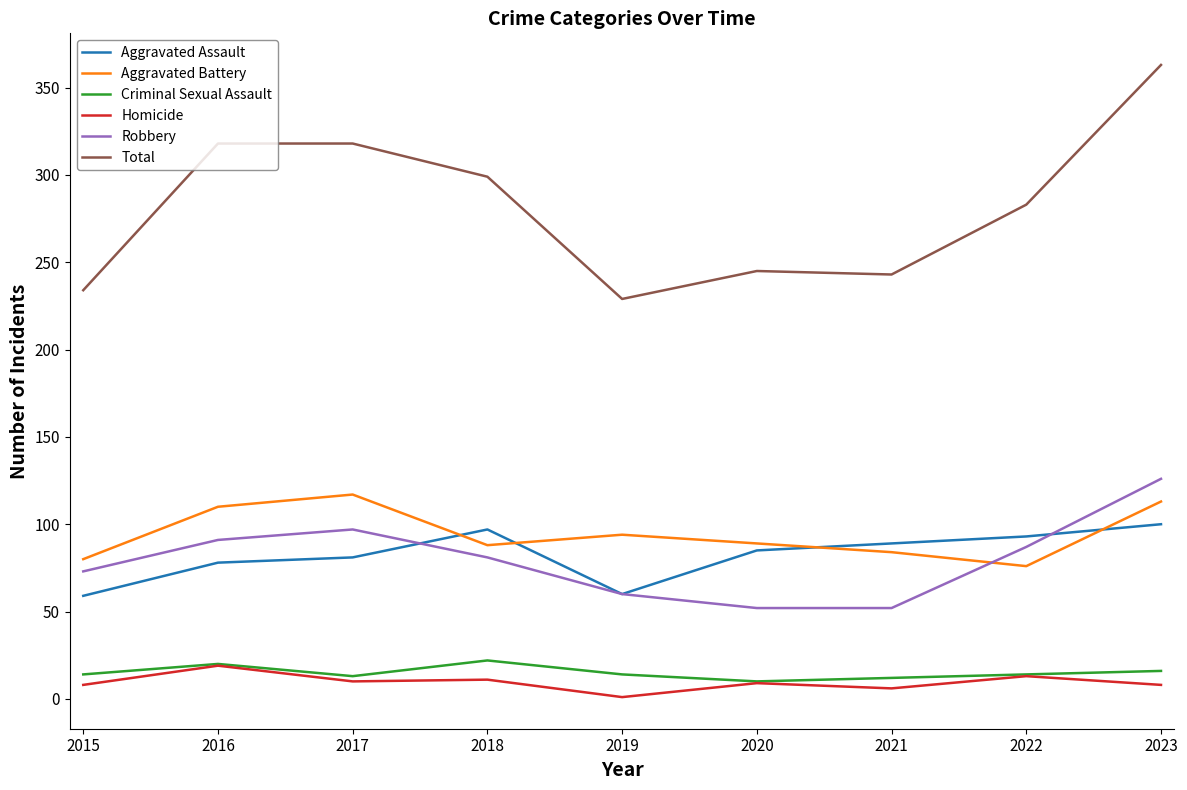

At which category is the sum across all series the highest?

2023